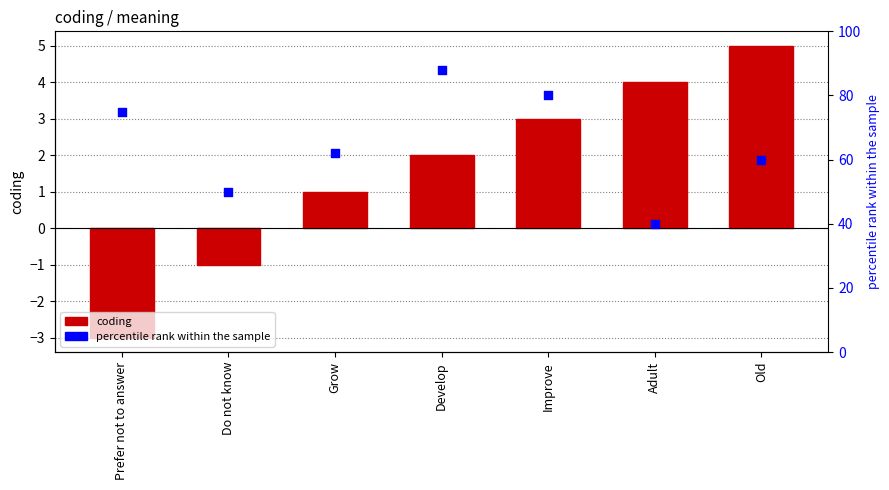

At which category is the sum across all series the highest?

Develop